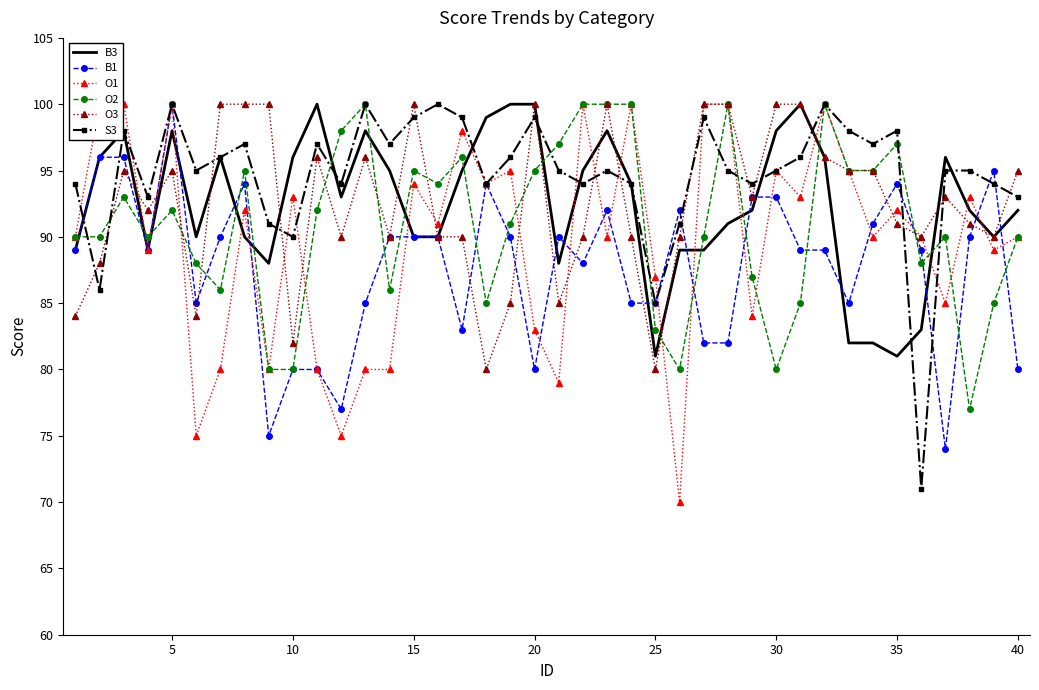

Count the number of data series in this chart.

6